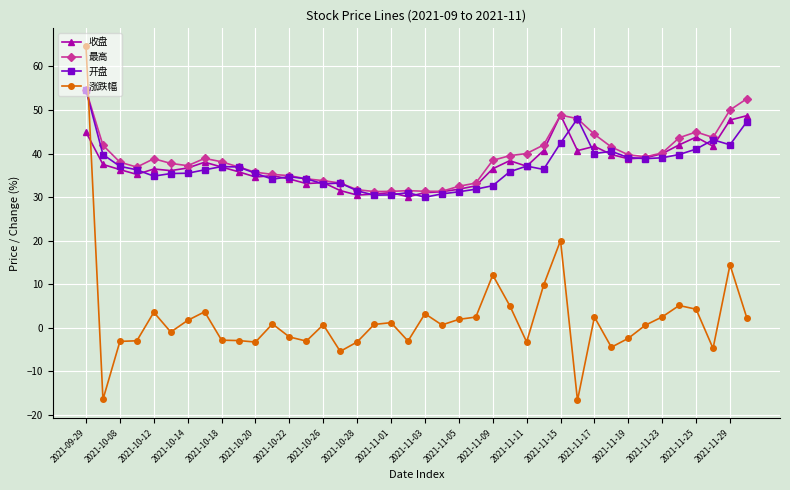

Count the number of categories in the chart.

40